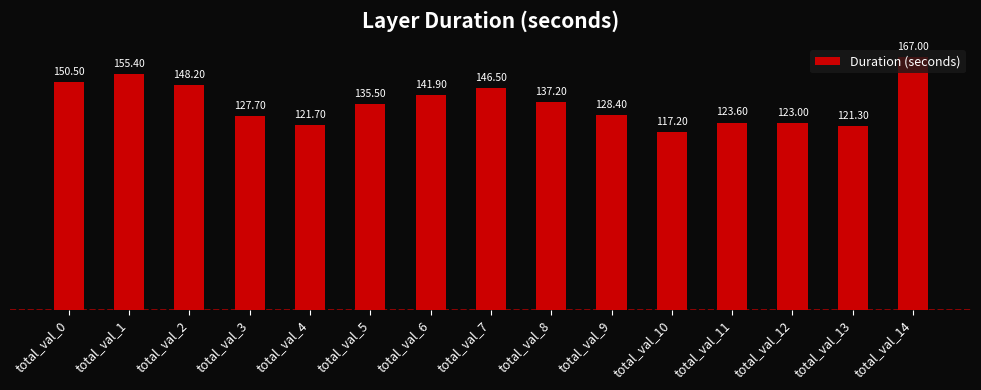

Does the chart contain stacked bars?

No